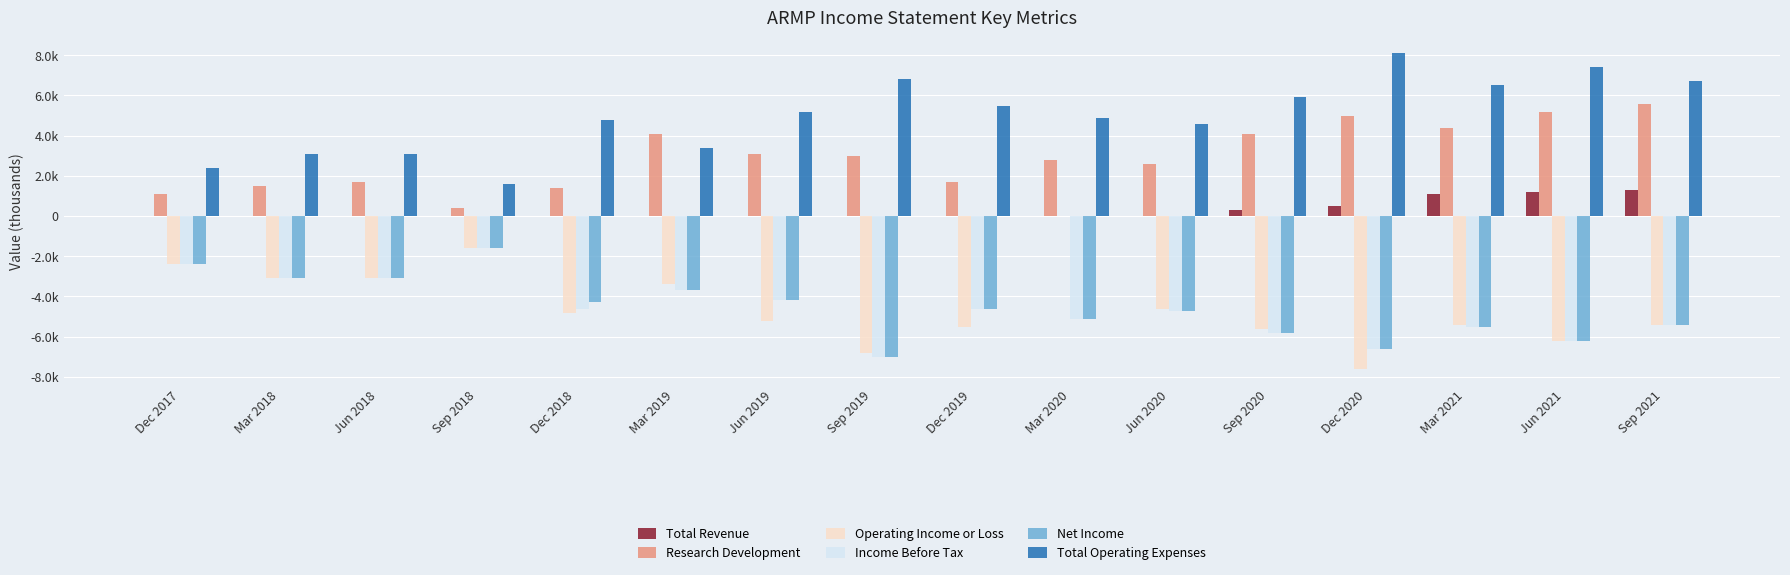

Rank the series by their maximum value, from lowest to highest.

Income Before Tax, Net Income, Operating Income or Loss, Total Revenue, Research Development, Total Operating Expenses